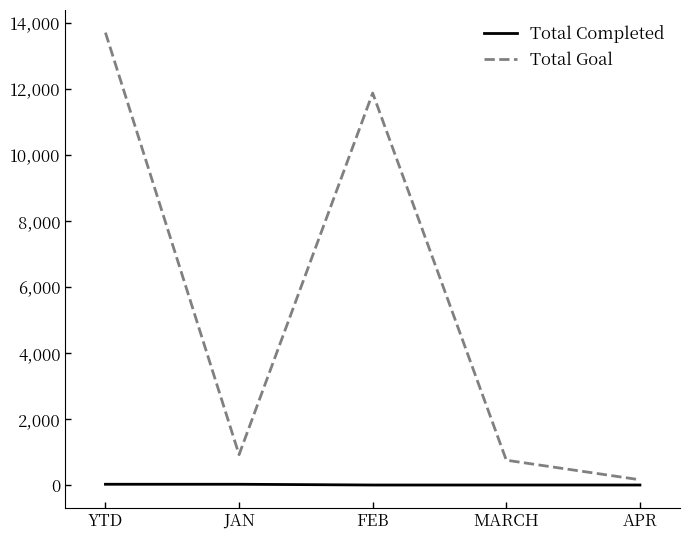

Which series has the widest spread of values?

Total Goal